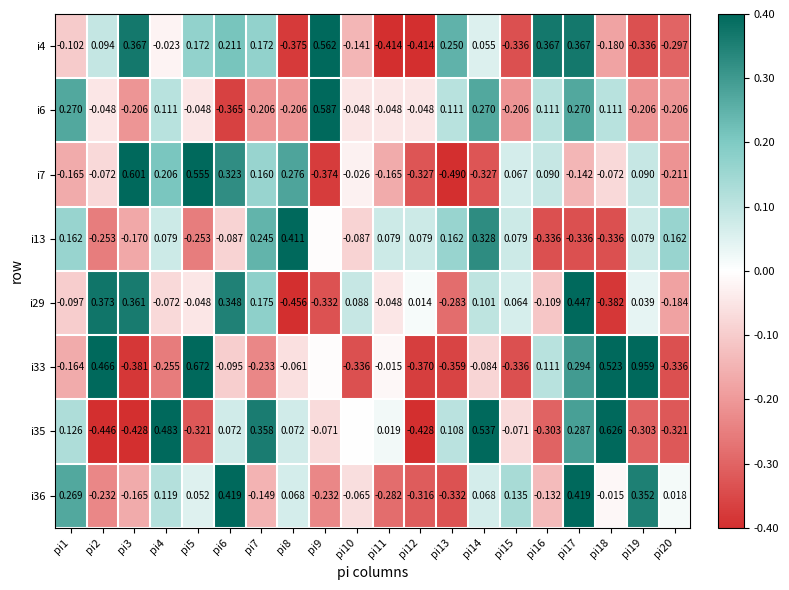

Is the value of i29 at pi6 greater than the value of i4 at pi12?

Yes